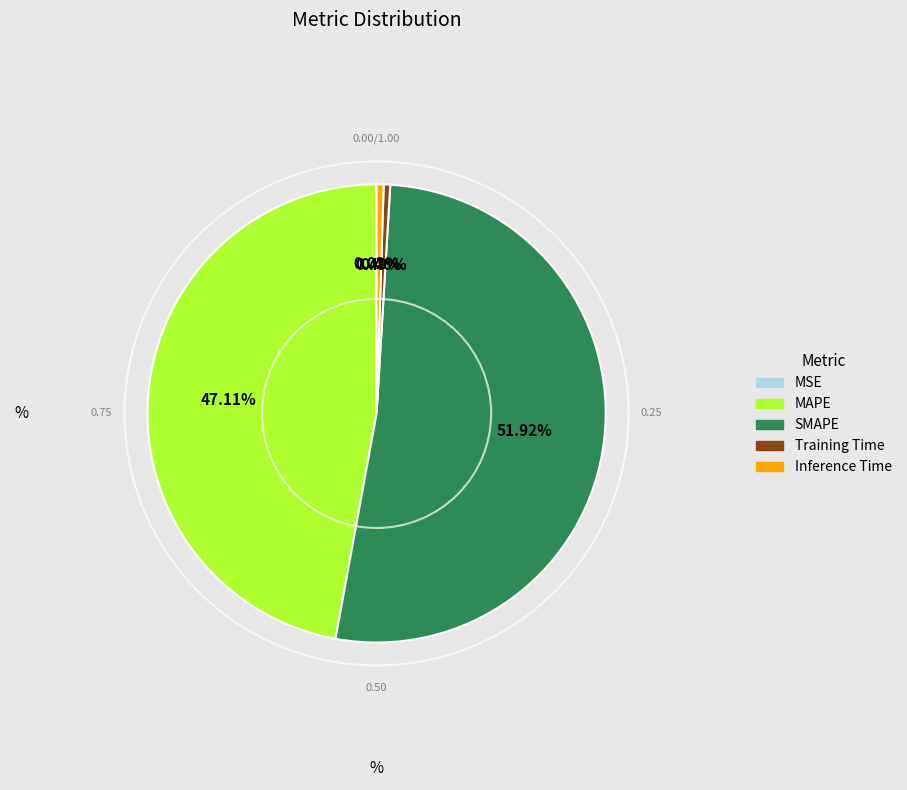

To the nearest percent, what is the difference between the largest and smallest slice percentages?

52%